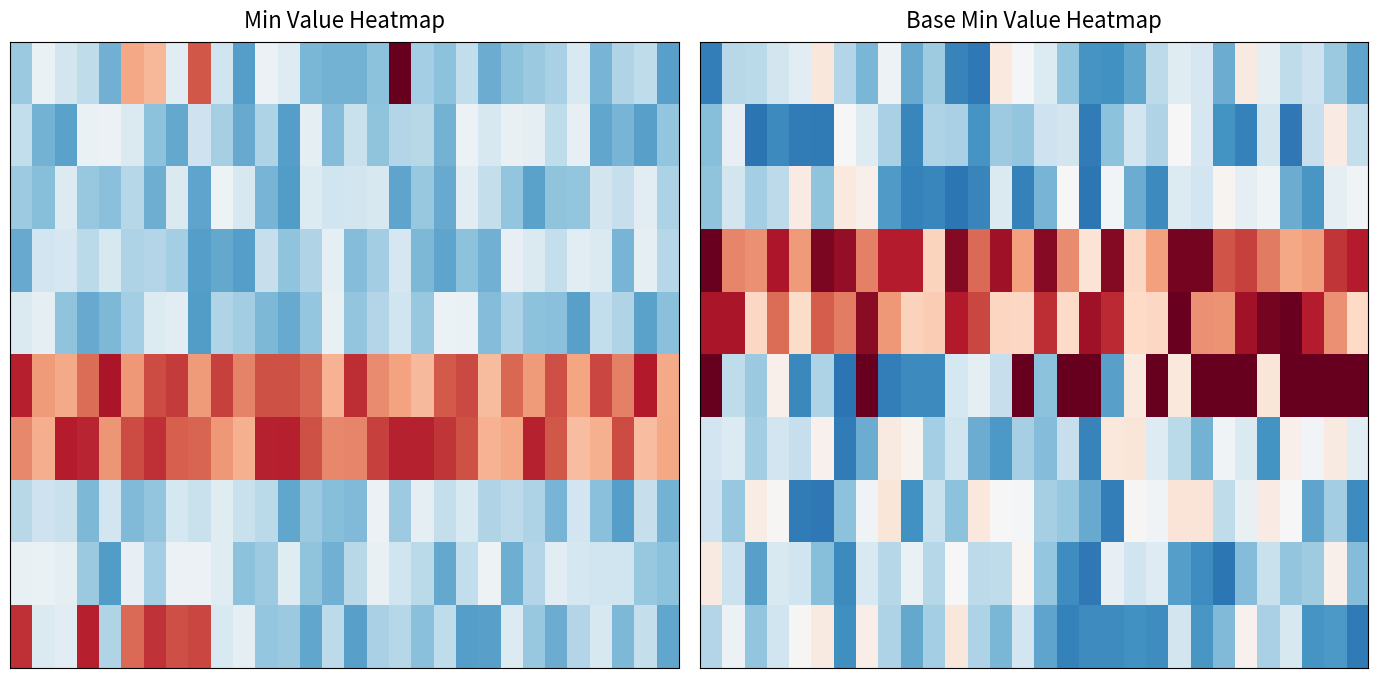

What is the total value across all series at 8?

2.6